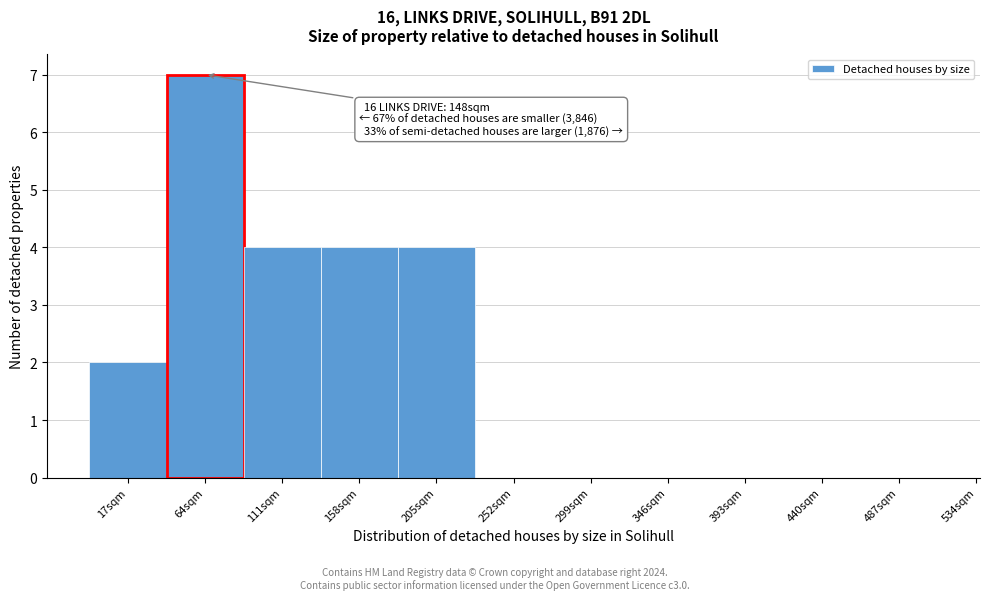

Reading left to right, transcribe all the data shown in this chart.

17sqm=2	64sqm=7	111sqm=4	158sqm=4	205sqm=4	252sqm=0	299sqm=0	346sqm=0	393sqm=0	440sqm=0	487sqm=0